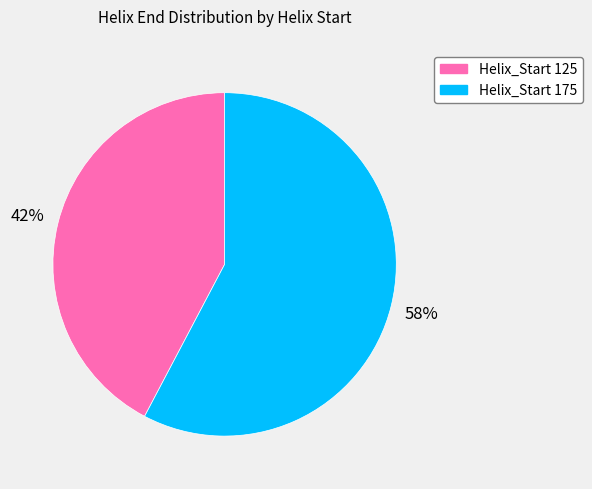

Which category accounts for the majority?

Helix_Start 175